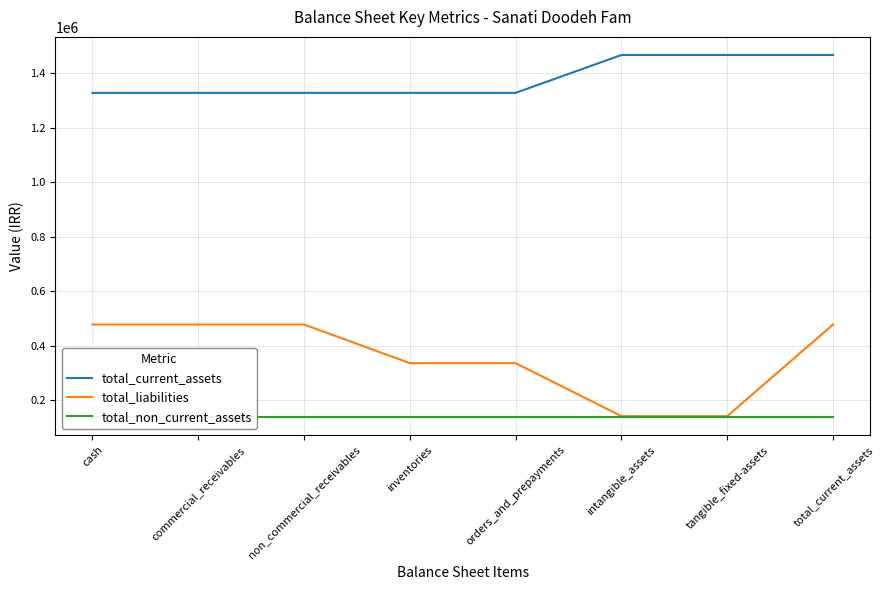

What are all the series names shown in the legend?

total_current_assets, total_liabilities, total_non_current_assets